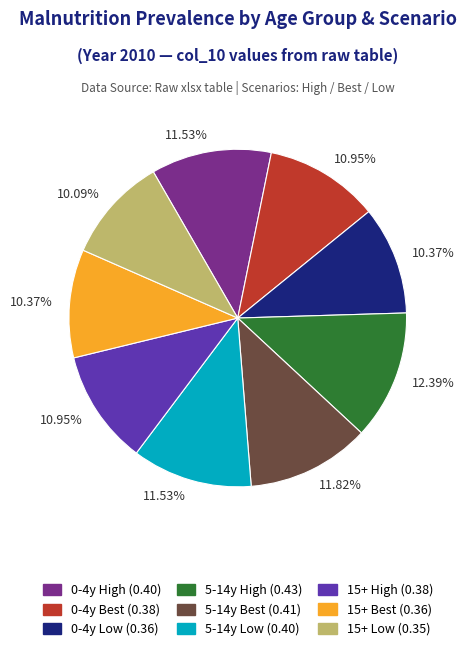

Does any single category account for the majority?

No